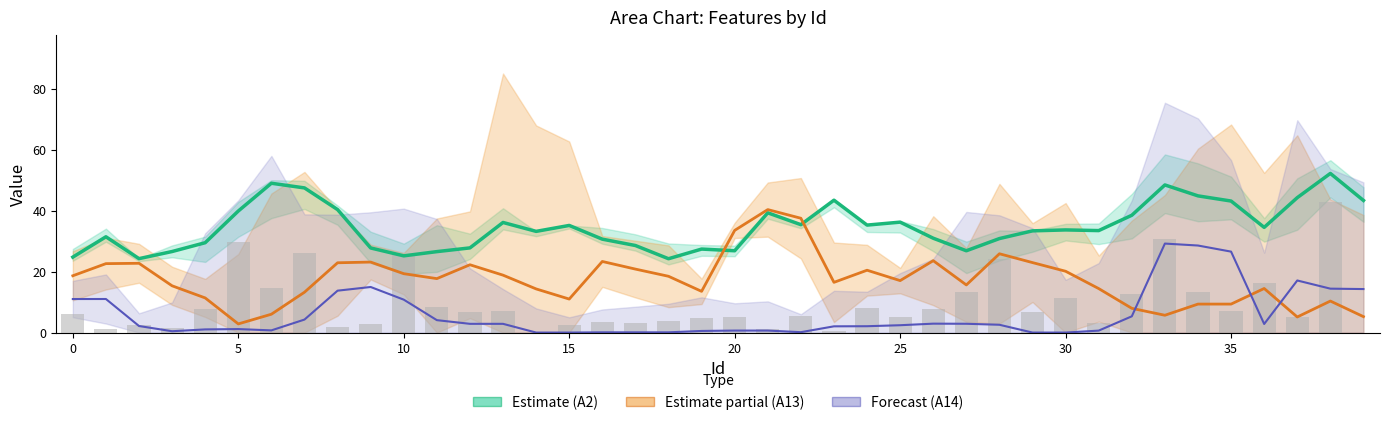

At 24, list the series in order from largest to smallest.

A2 (Estimate), A13 norm (Partial), A3 (bars), A14 norm (Forecast)